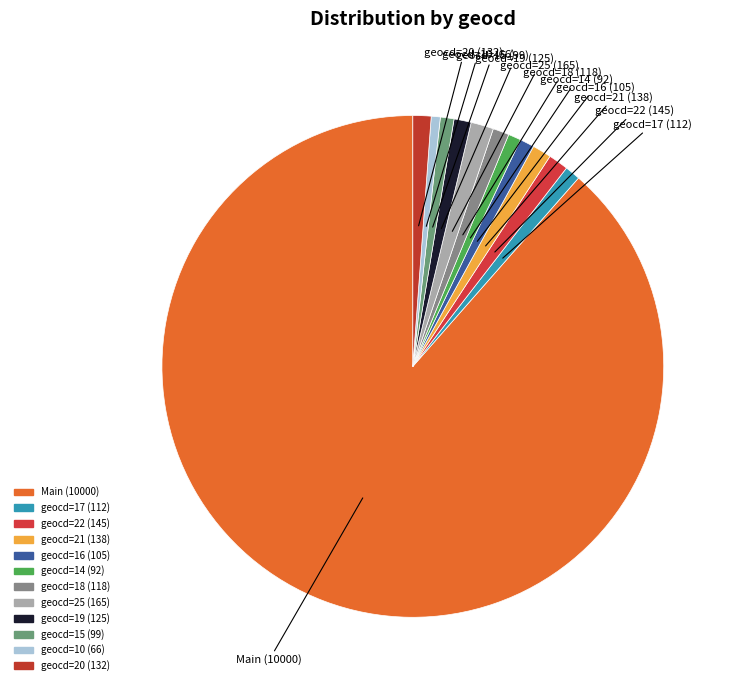

Count the number of slices in the pie.

12